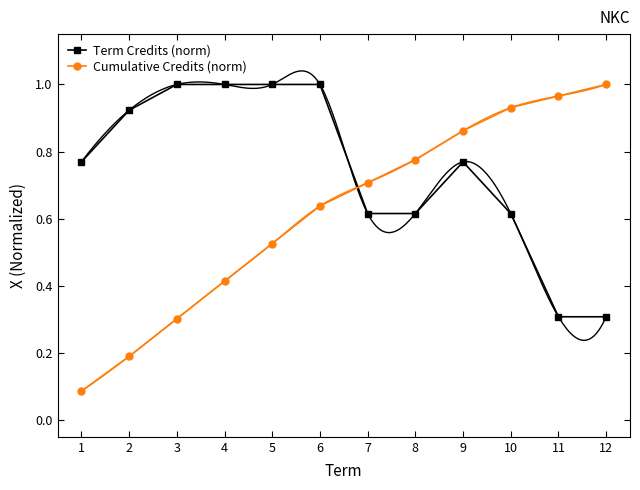

Reading left to right, transcribe all the data shown in this chart.

Term Credits (norm): 0.8	0.9	1.0	1.0	1.0	1.0	0.6	0.6	0.8	0.6	0.3	0.3
Cumulative Credits (norm): 0.1	0.2	0.3	0.4	0.5	0.6	0.7	0.8	0.9	0.9	1.0	1.0